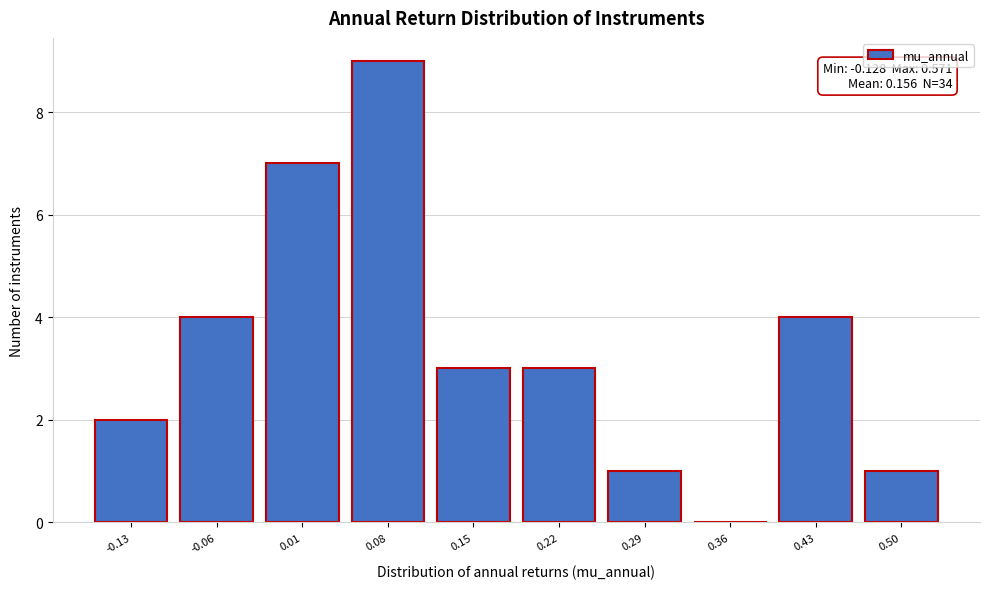

Reading left to right, what are all the values shown in this chart?

-0.13=2	-0.06=4	0.01=7	0.08=9	0.15=3	0.22=3	0.29=1	0.36=0	0.43=4	0.50=1